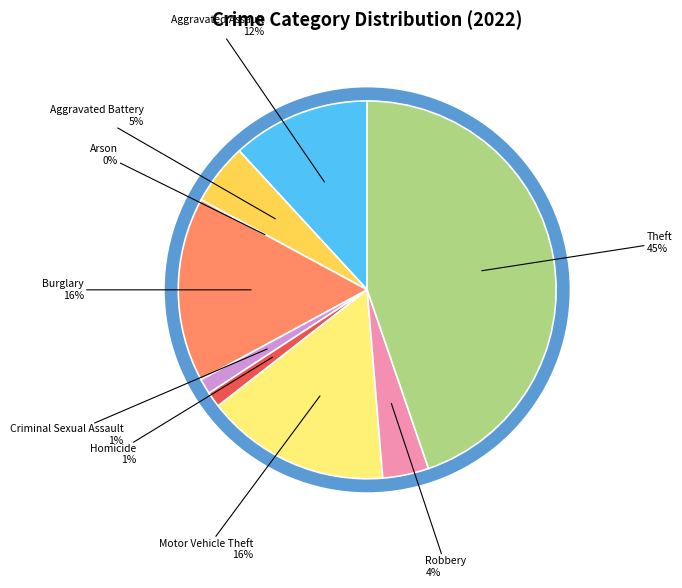

What percentage is the Homicide slice, to the nearest percent?

1%